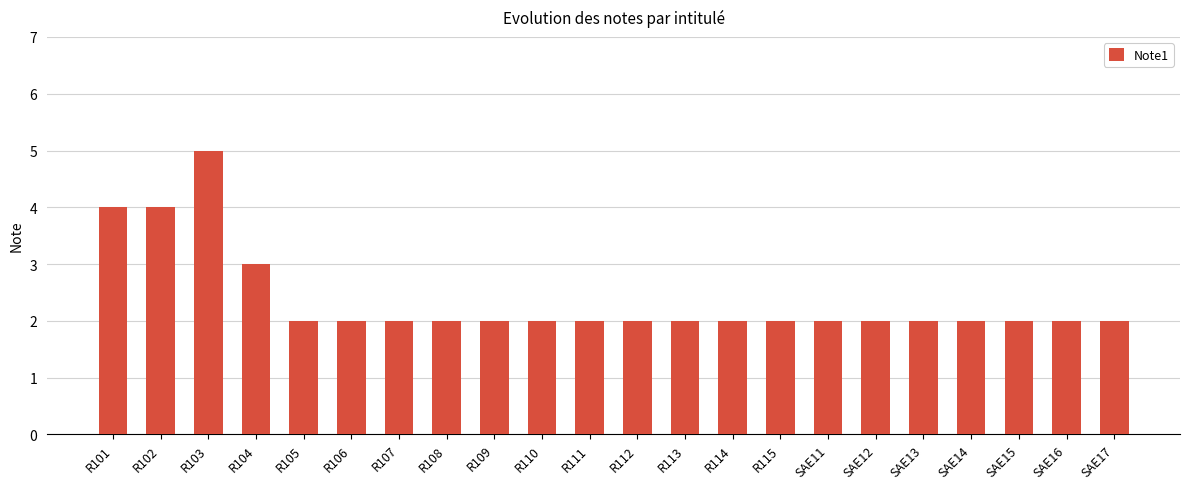

Where is the data nearest to the value 3?

R104